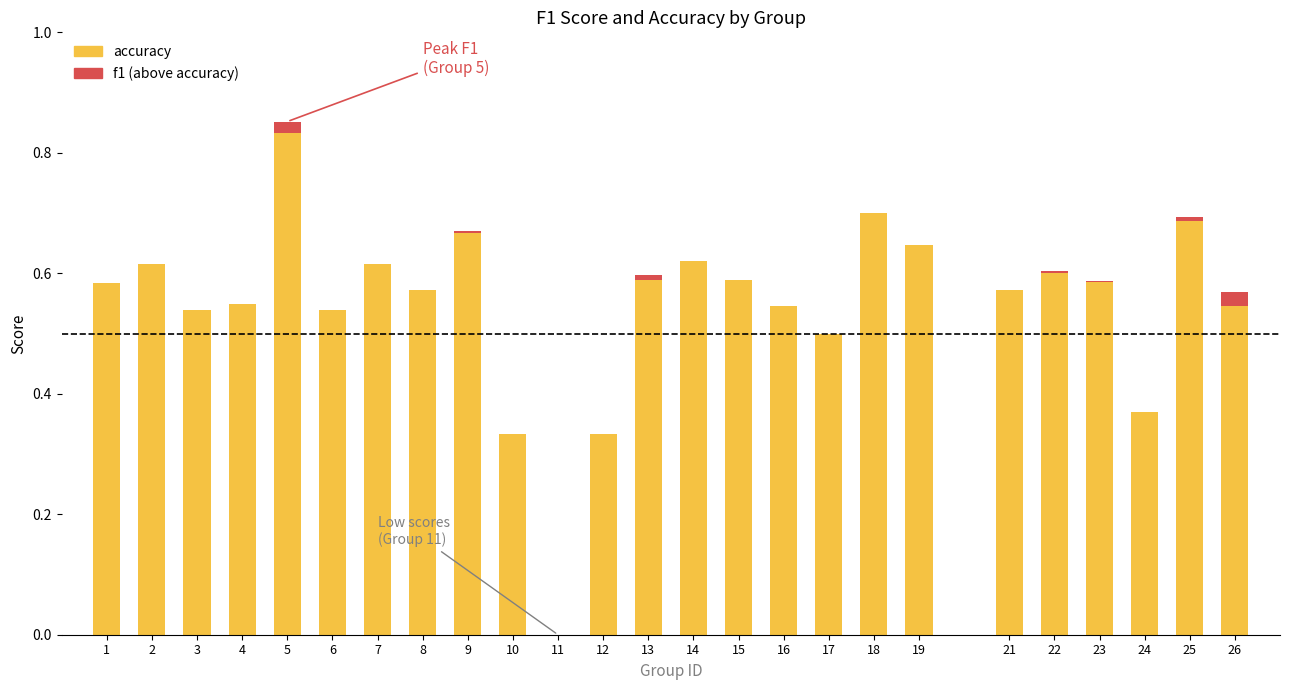

At which category is the sum across all series the highest?

5